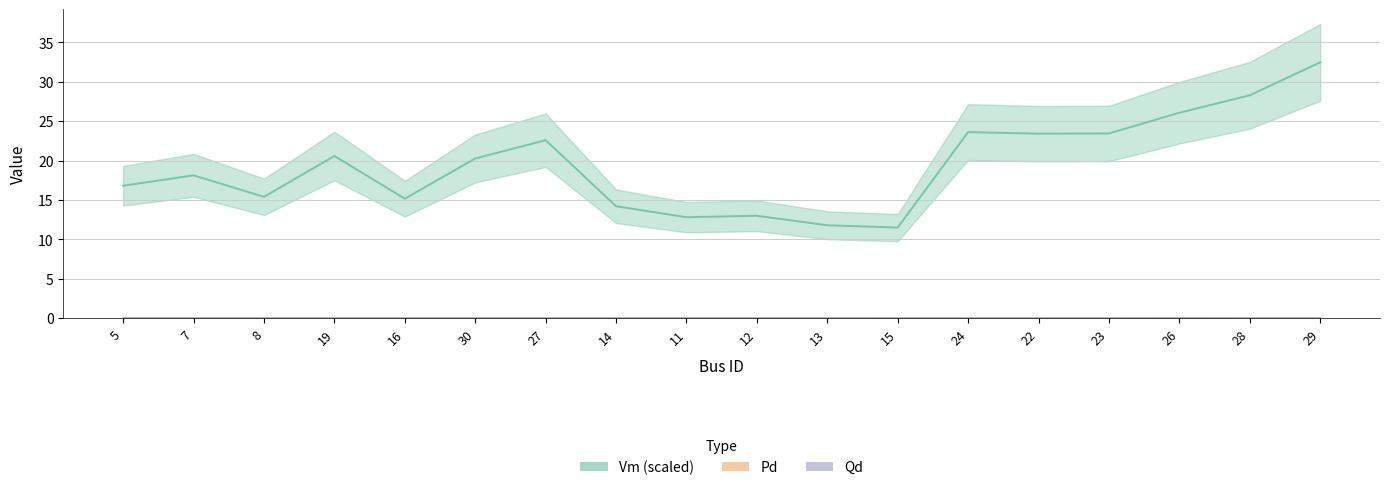

How many values in Qd are above zero?

12